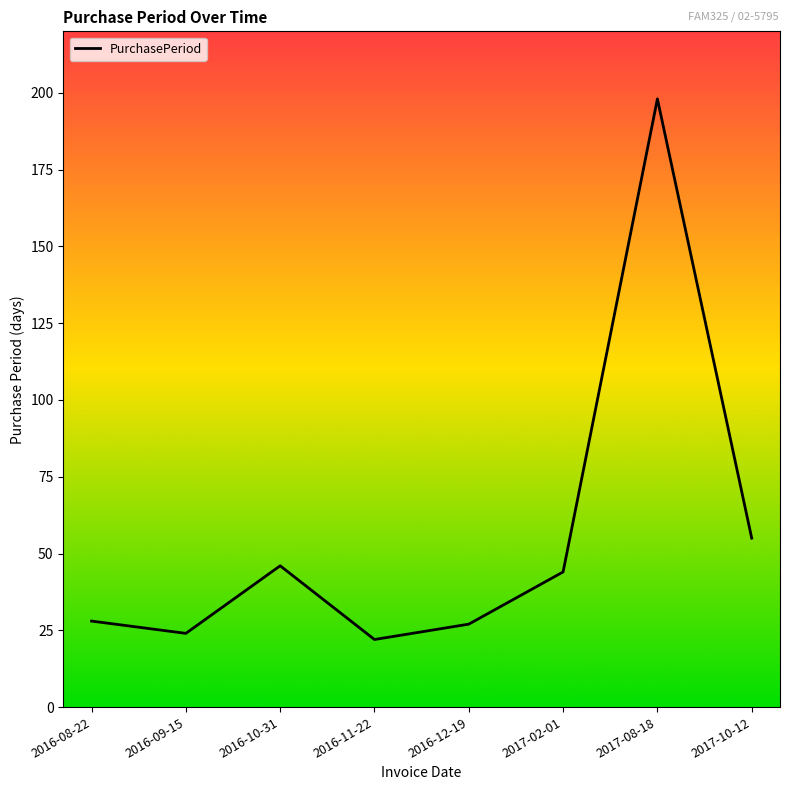

Reading right to left, transcribe all the data shown in this chart.

2017-10-12=55	2017-08-18=198	2017-02-01=44	2016-12-19=27	2016-11-22=22	2016-10-31=46	2016-09-15=24	2016-08-22=28